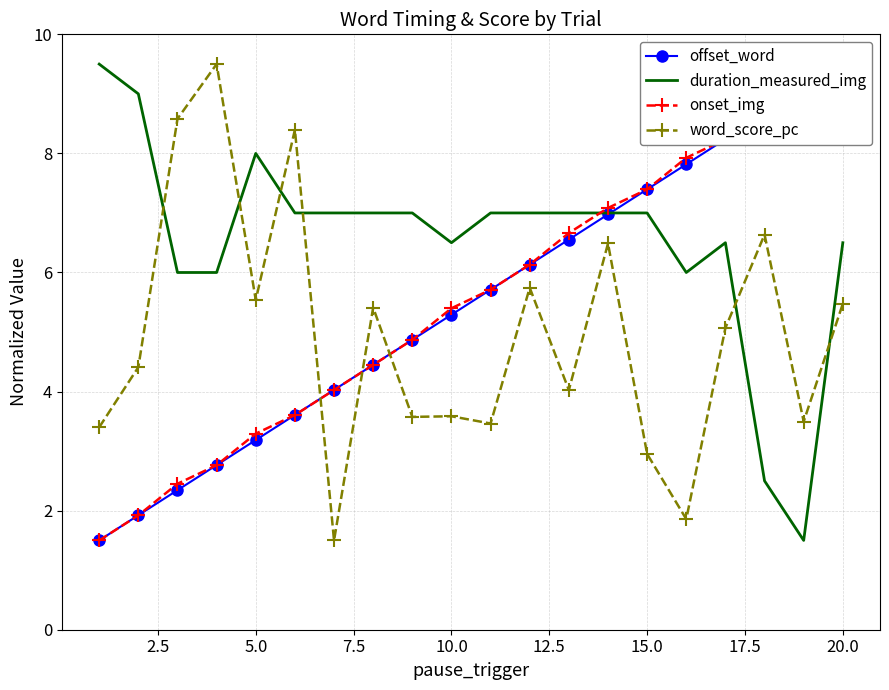

What is the maximum value for word_score_pc?

9.5